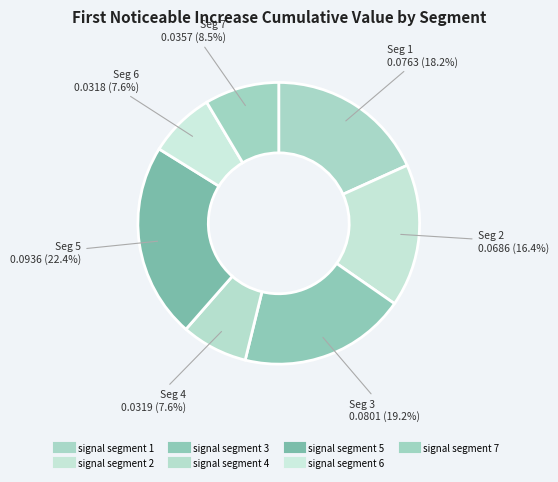

Count the number of slices in the pie.

7